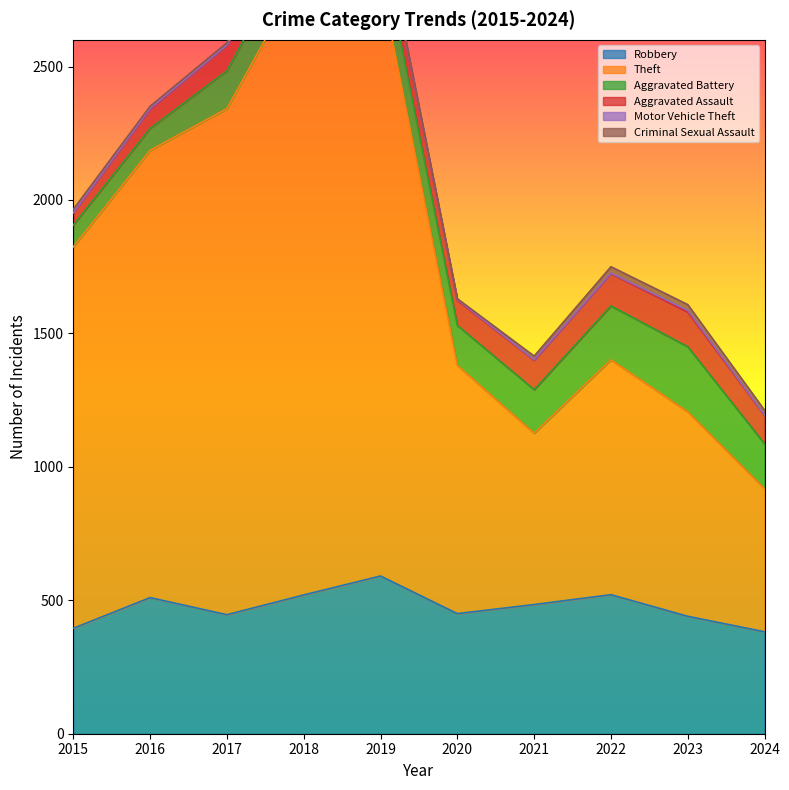

List the series in order of their peak value, lowest first.

Motor Vehicle Theft, Criminal Sexual Assault, Aggravated Assault, Aggravated Battery, Robbery, Theft